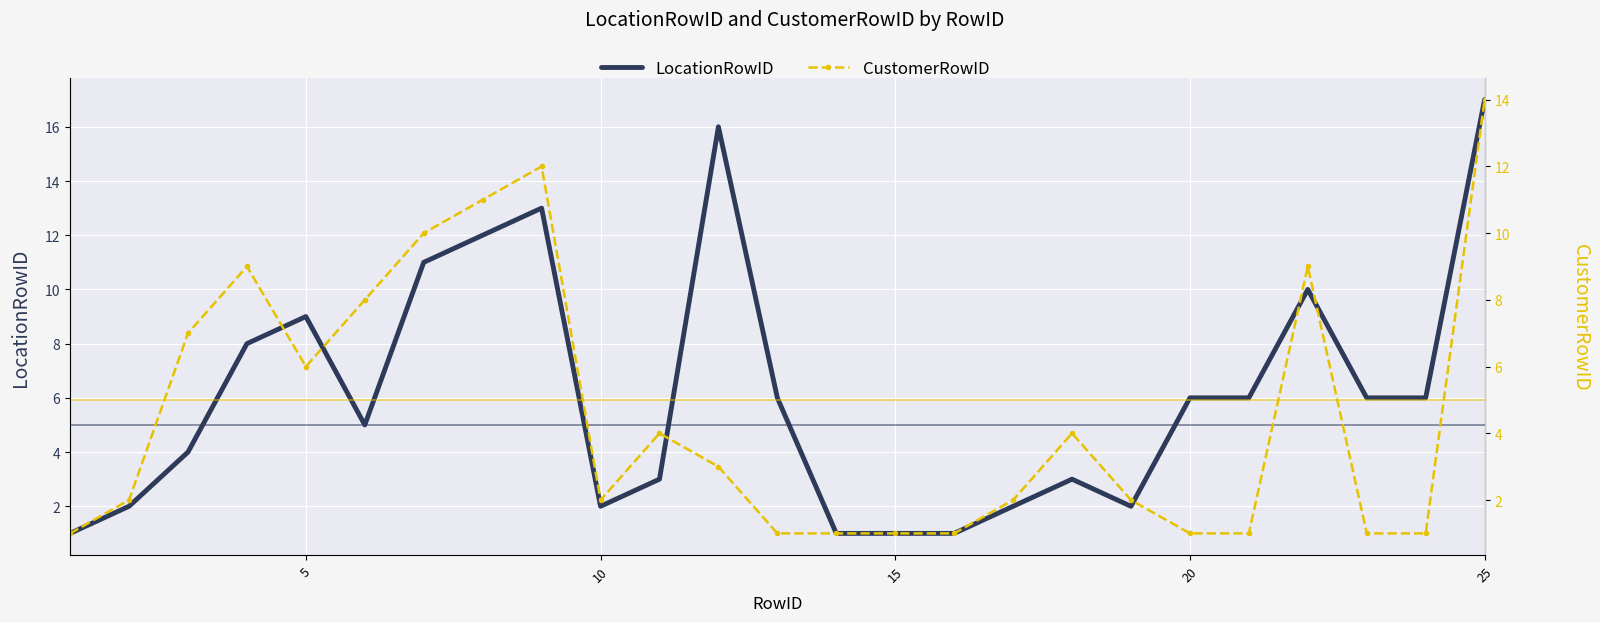

List the series in order of their overall mean, highest first.

LocationRowID, CustomerRowID